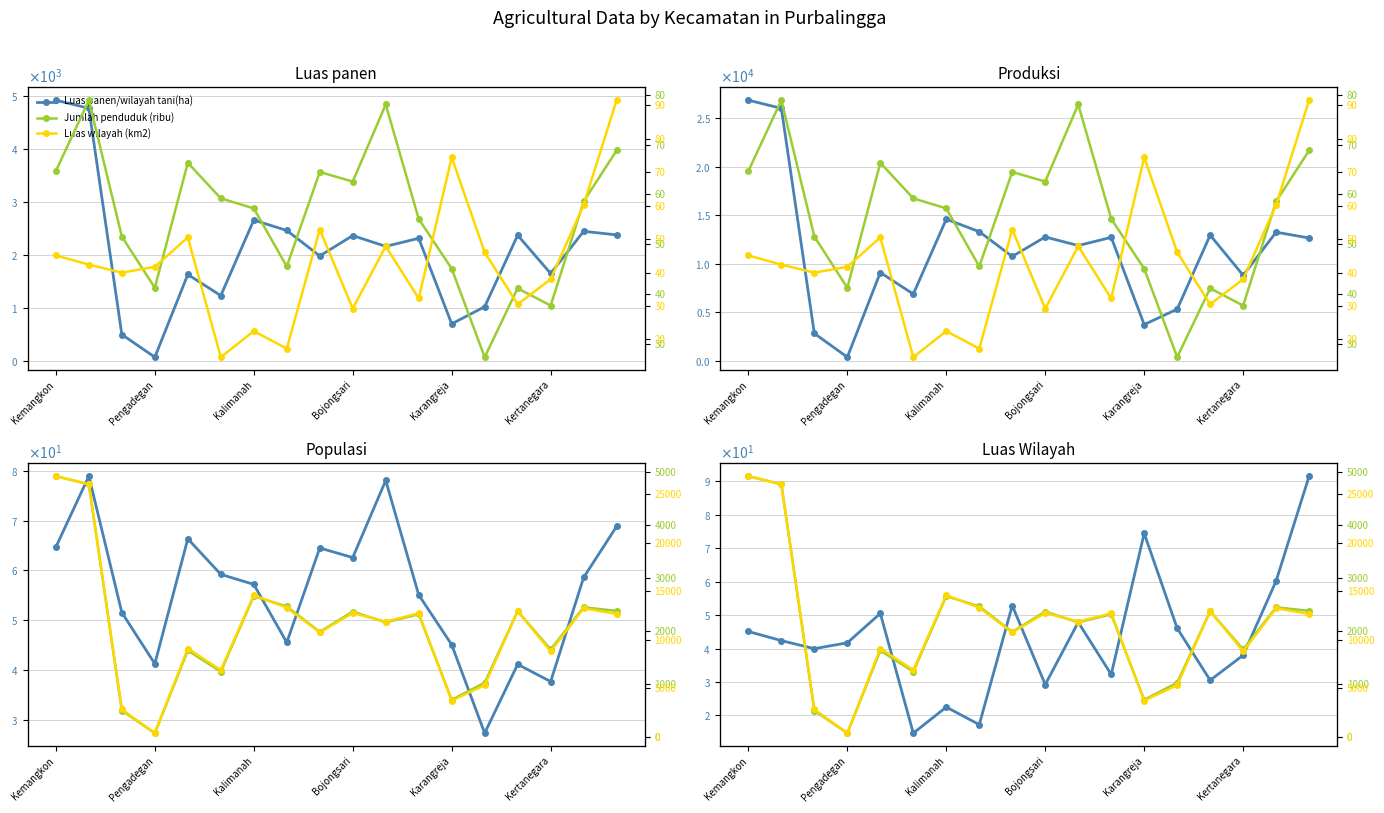

Is the value of Produksi Tani (ton) at Karangreja greater than the value of Jumlah penduduk (ribu) at Kertanegara?

Yes